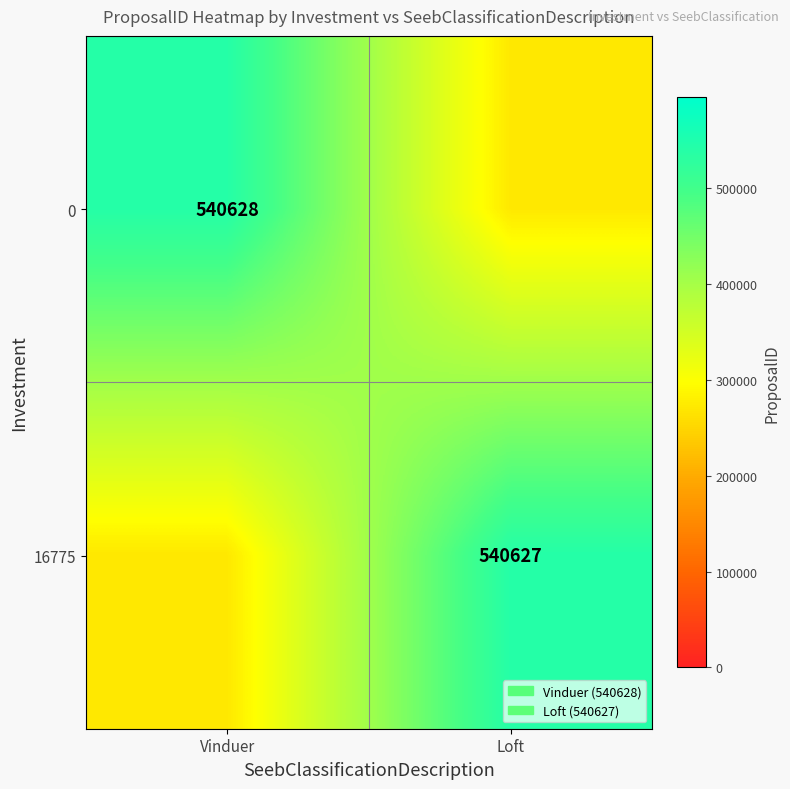

The 0 series shows 946774.0 at Vinduer. True or false?

False